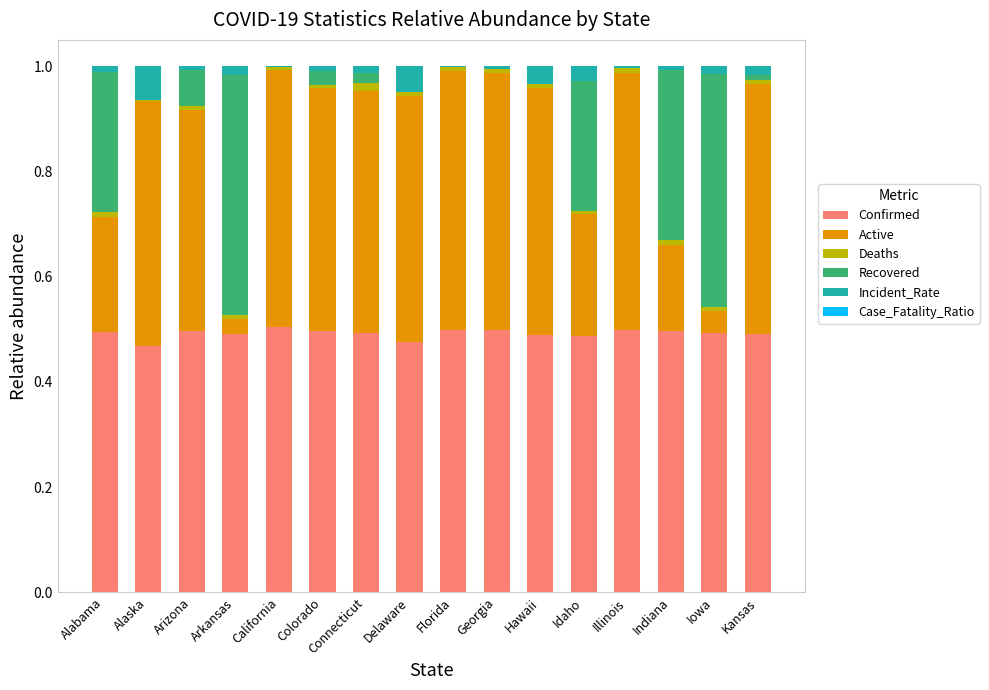

The Confirmed series shows 0.5 at Alaska. True or false?

True